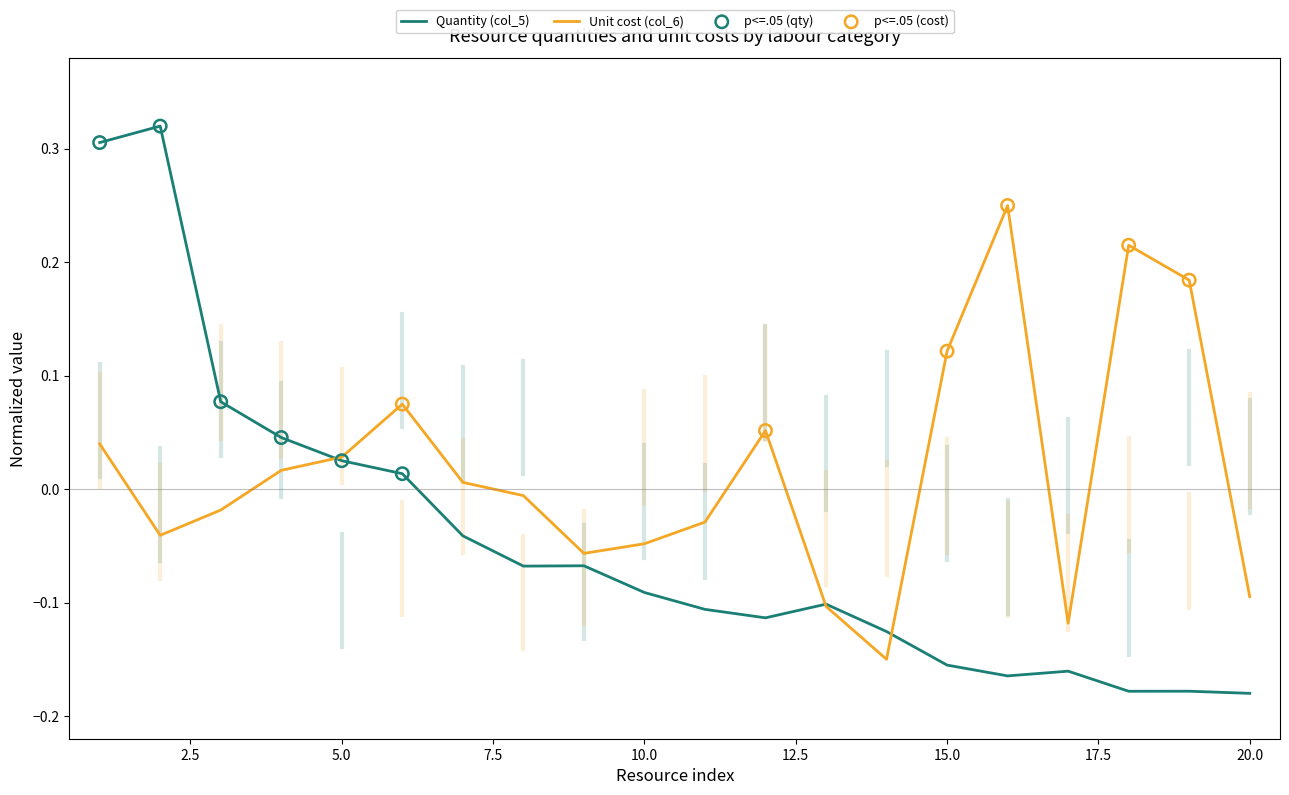

At how many categories does at least one series exceed 0?

12